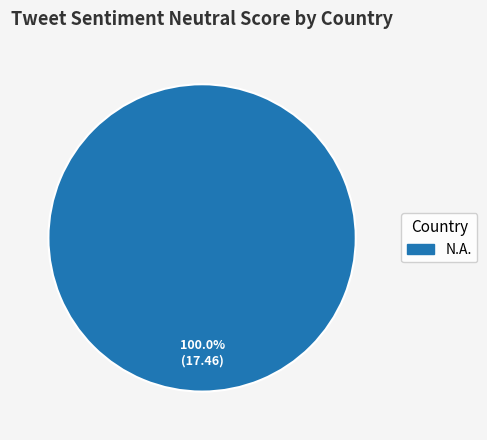

Does any single category account for the majority?

Yes